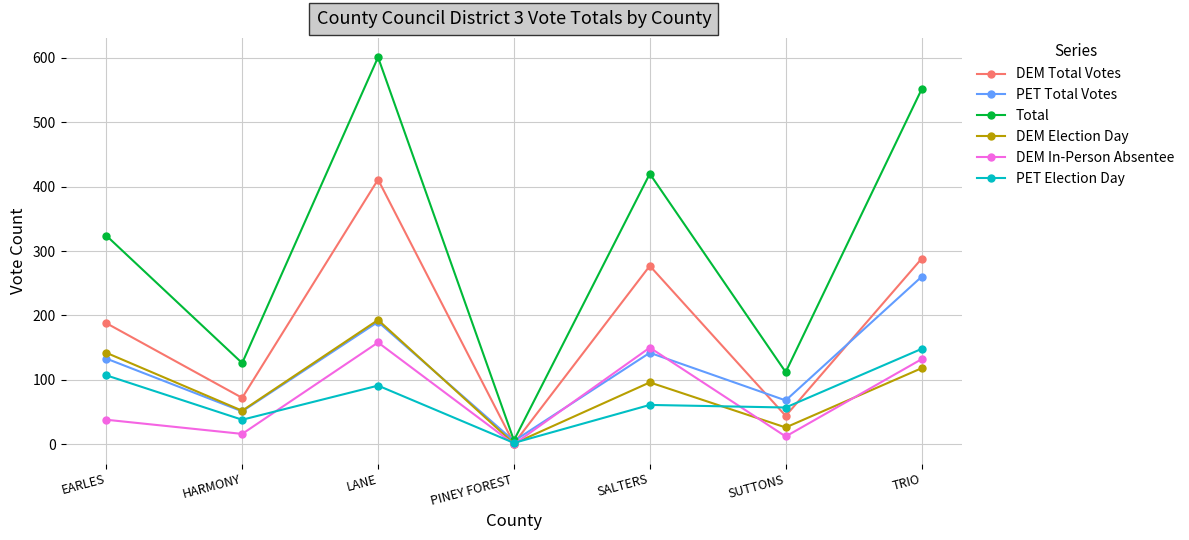

Is this an area chart (filled region under the line)?

No